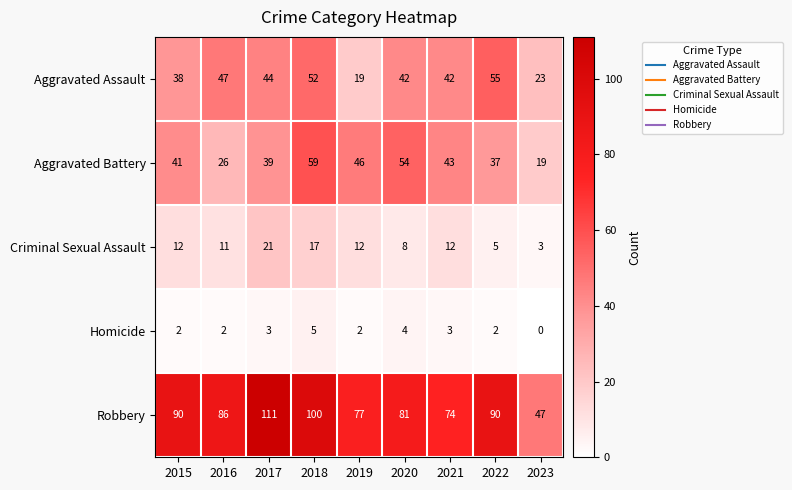

What is the difference between the highest and lowest values at 2015?

88